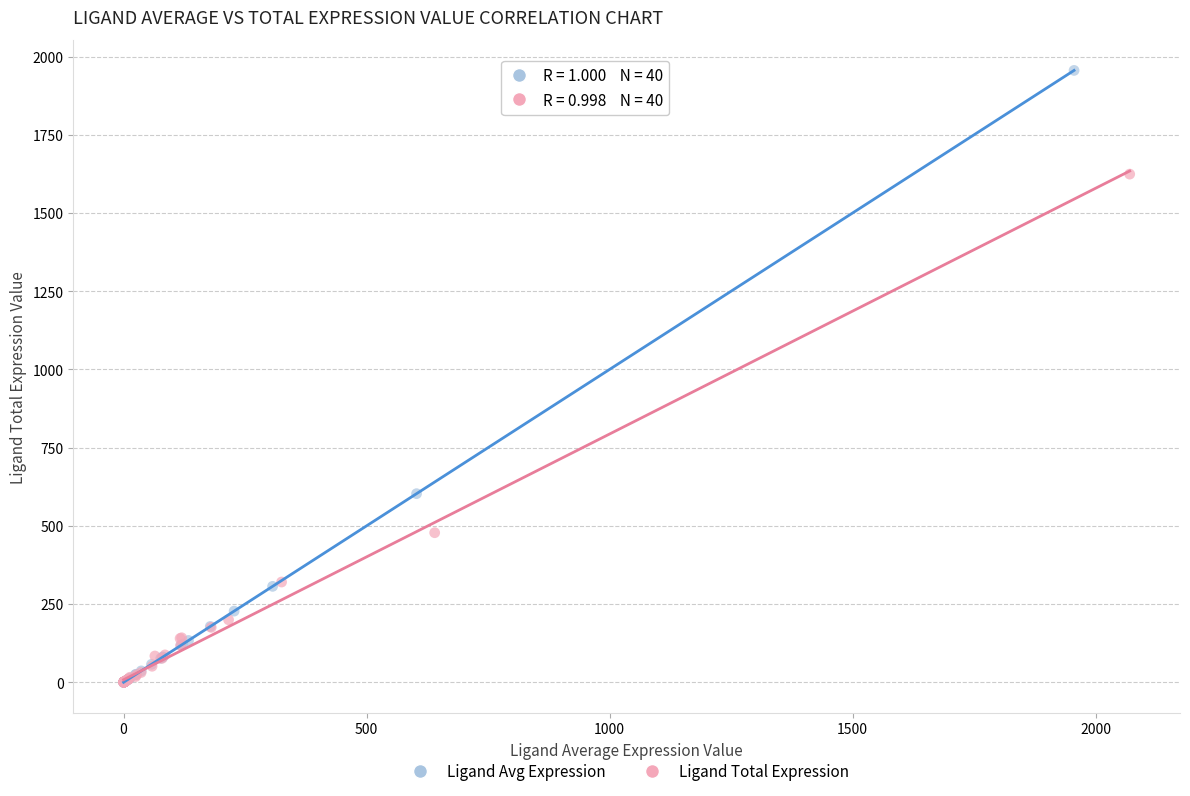

Which series has the largest Y range (max minus min)?

Ligand Avg Expression